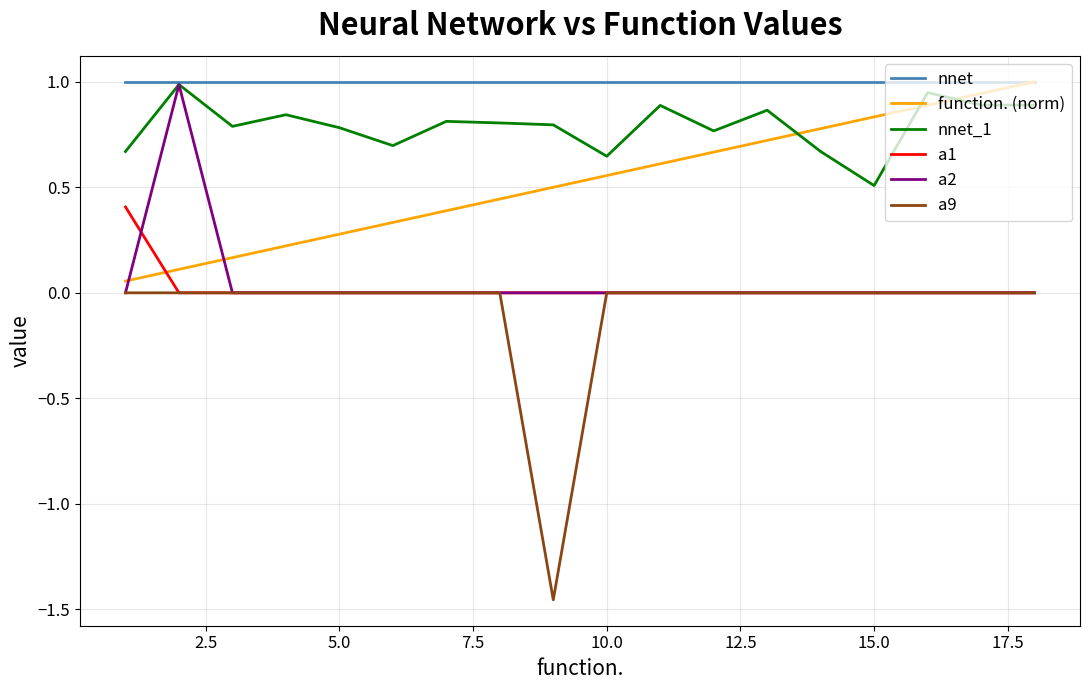

True or false: nnet and a1 intersect in this chart.

False